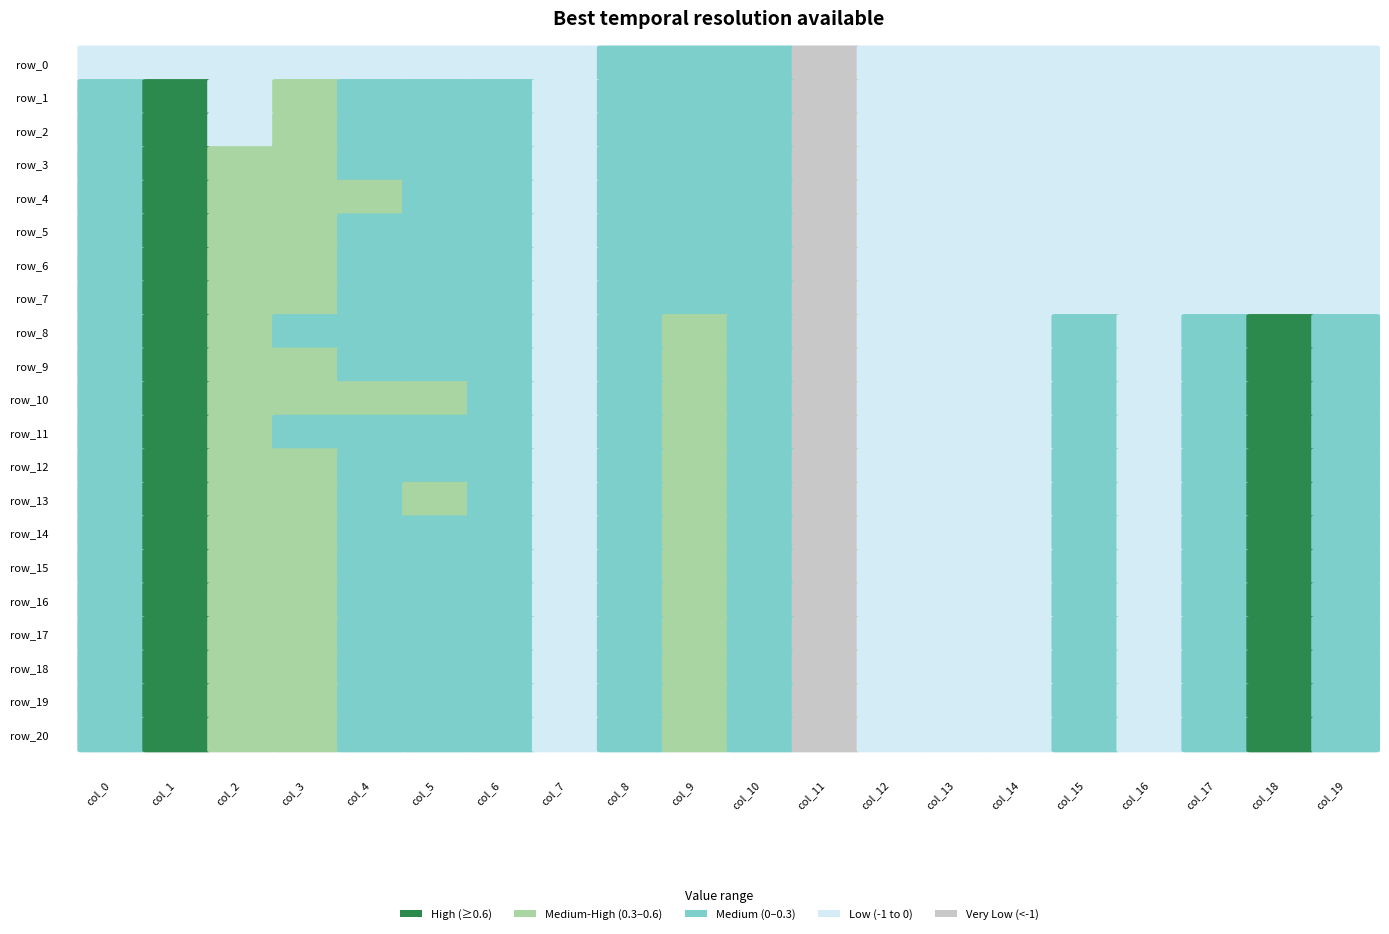

At how many categories does at least one series exceed -1?

19